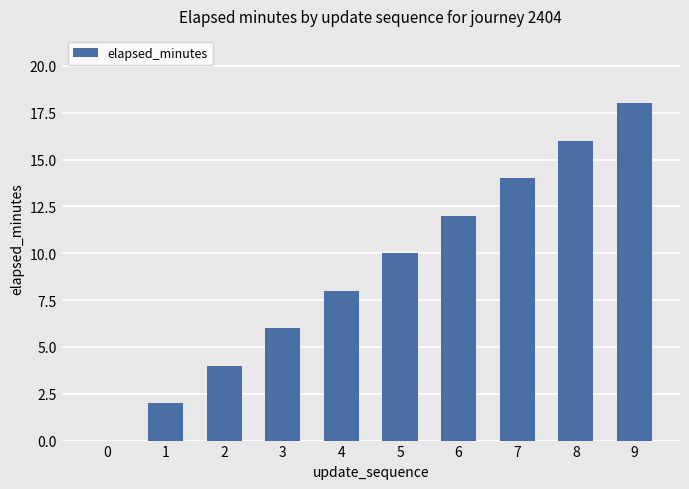

Reading left to right, list all the values displayed in this chart.

0=0	1=2	2=4	3=6	4=8	5=10	6=12	7=14	8=16	9=18